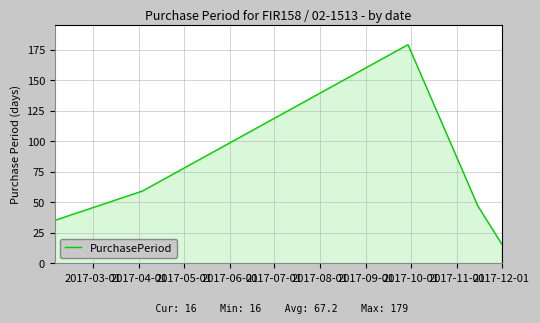

What is the maximum value shown in the chart?

179